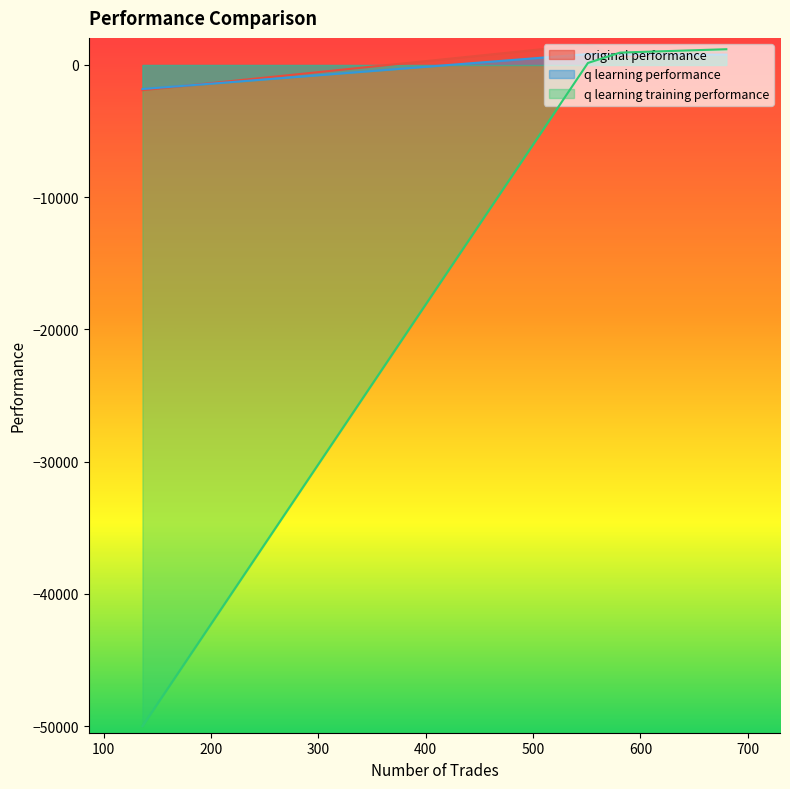

At which label does q learning performance first exceed 788?

581